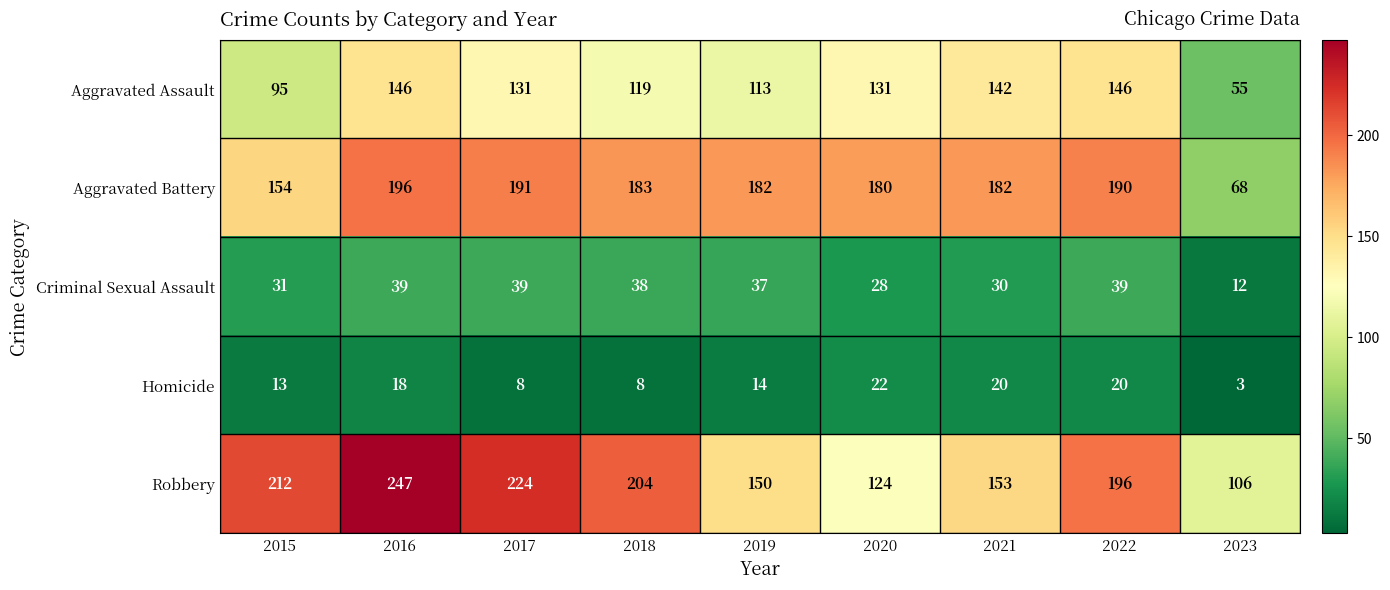

The Aggravated Battery series shows 182 at 2021. True or false?

True